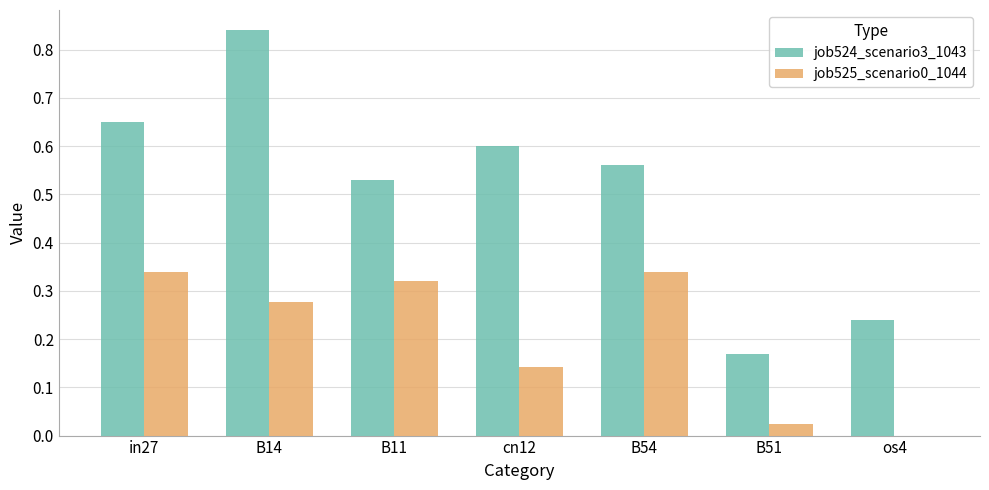

Which category has the highest value across all series?

B14